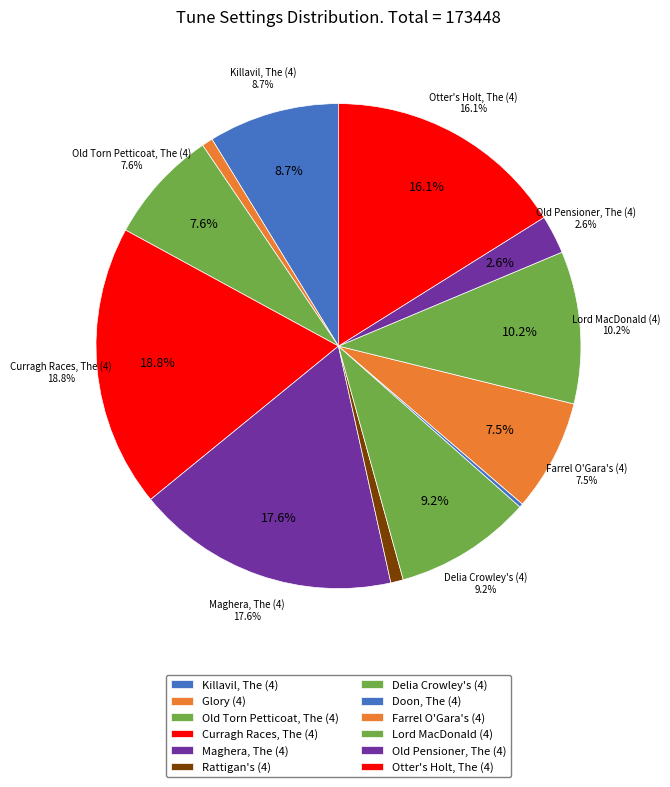

Which slice is the smallest?

Doon, The (4)